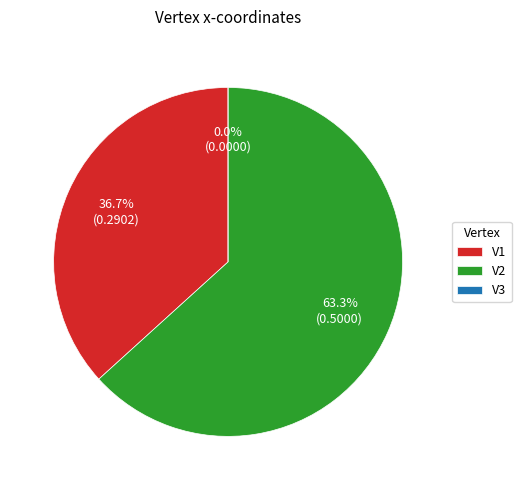

Count the number of slices in the pie.

3